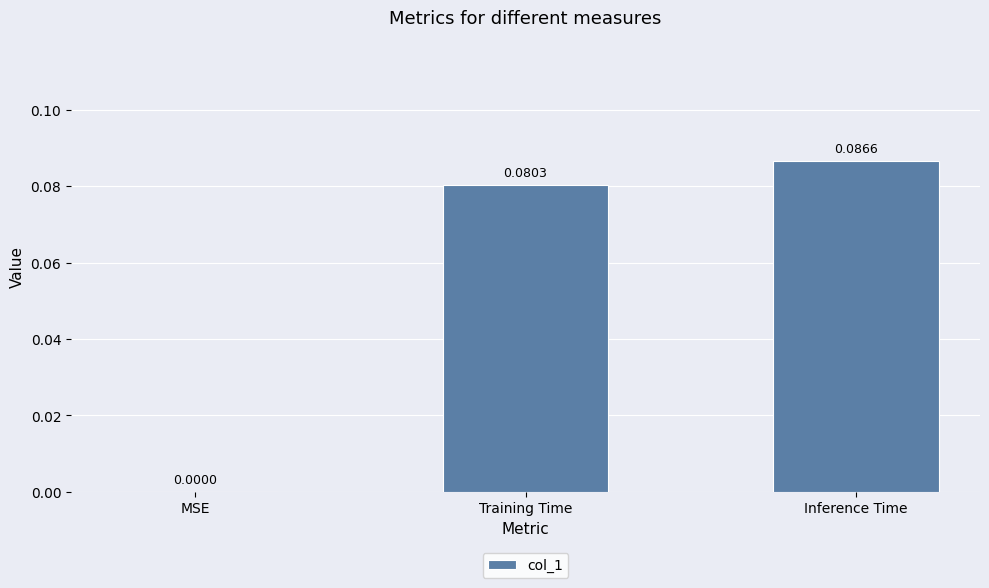

Which category has the highest value across all series?

Inference Time